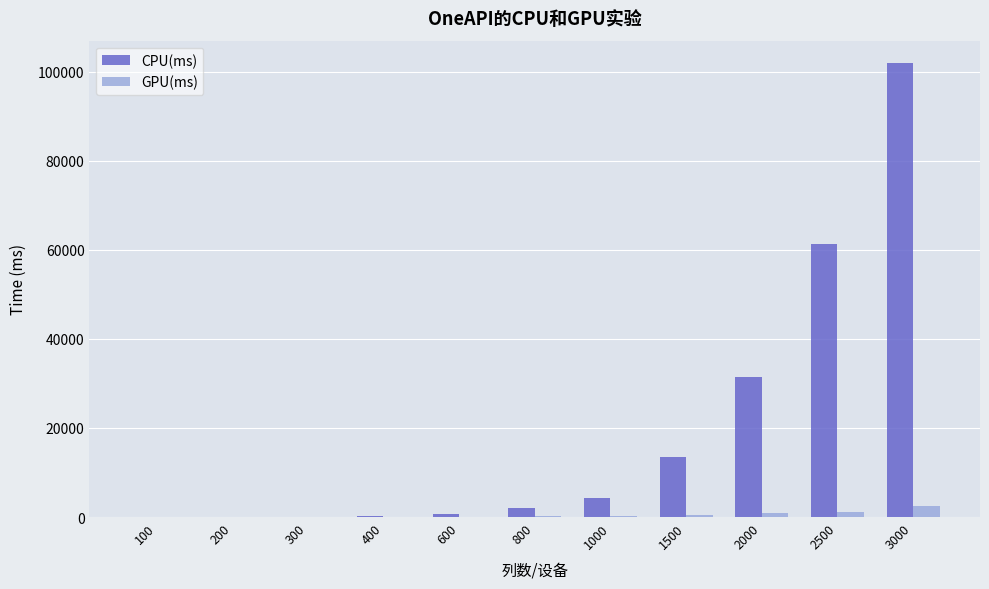

Which category has the highest value across all series?

3000